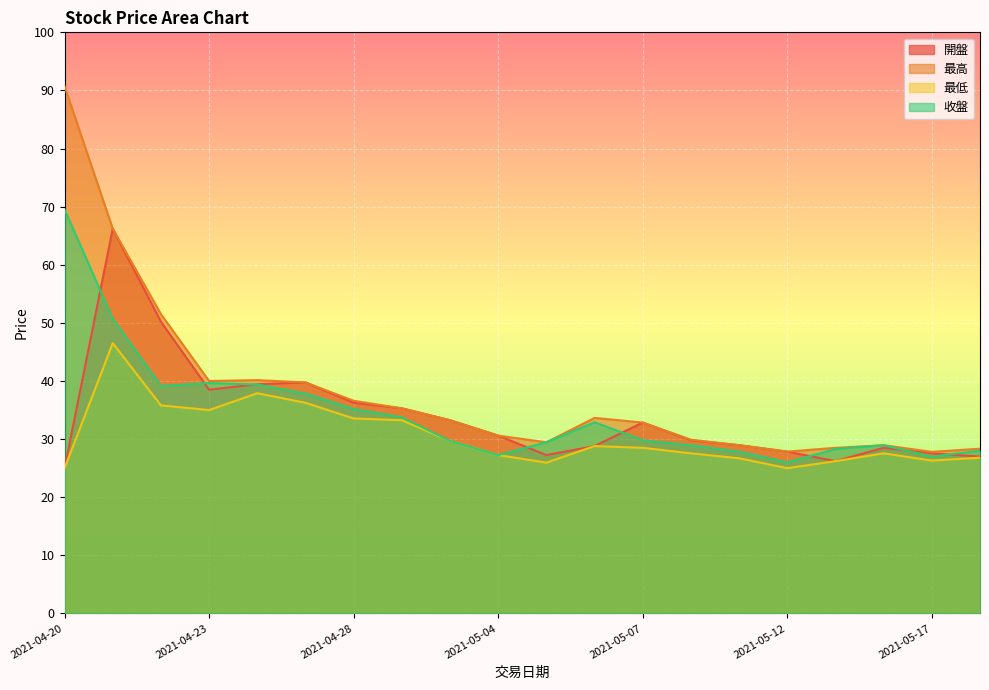

Reading left to right, extract all data points from this chart.

開盤: 2021-04-20=25.0	2021-04-21=66.2	2021-04-22=50.2	2021-04-23=38.5	2021-04-26=39.5	2021-04-27=39.8	2021-04-28=36.2	2021-04-29=35.3	2021-05-03=33.2	2021-05-04=30.6	2021-05-05=27.2	2021-05-06=28.8	2021-05-07=32.9	2021-05-10=29.8	2021-05-11=28.9	2021-05-12=27.9	2021-05-13=26.2	2021-05-14=28.5	2021-05-17=27.6	2021-05-18=27.0
最高: 2021-04-20=90.7	2021-04-21=66.2	2021-04-22=51.5	2021-04-23=40.0	2021-04-26=40.1	2021-04-27=39.8	2021-04-28=36.6	2021-04-29=35.3	2021-05-03=33.2	2021-05-04=30.6	2021-05-05=29.4	2021-05-06=33.6	2021-05-07=32.9	2021-05-10=29.9	2021-05-11=28.9	2021-05-12=27.9	2021-05-13=28.5	2021-05-14=28.9	2021-05-17=27.8	2021-05-18=28.4
最低: 2021-04-20=25.0	2021-04-21=46.5	2021-04-22=35.8	2021-04-23=35.0	2021-04-26=37.9	2021-04-27=36.2	2021-04-28=33.5	2021-04-29=33.2	2021-05-03=29.7	2021-05-04=27.2	2021-05-05=25.9	2021-05-06=28.8	2021-05-07=28.5	2021-05-10=27.6	2021-05-11=26.7	2021-05-12=25.0	2021-05-13=26.2	2021-05-14=27.6	2021-05-17=26.3	2021-05-18=26.8
收盤: 2021-04-20=69.5	2021-04-21=50.7	2021-04-22=39.1	2021-04-23=39.6	2021-04-26=39.4	2021-04-27=37.9	2021-04-28=35.2	2021-04-29=33.8	2021-05-03=29.7	2021-05-04=27.2	2021-05-05=29.4	2021-05-06=32.9	2021-05-07=29.8	2021-05-10=28.9	2021-05-11=27.9	2021-05-12=26.0	2021-05-13=28.3	2021-05-14=28.9	2021-05-17=27.0	2021-05-18=28.0